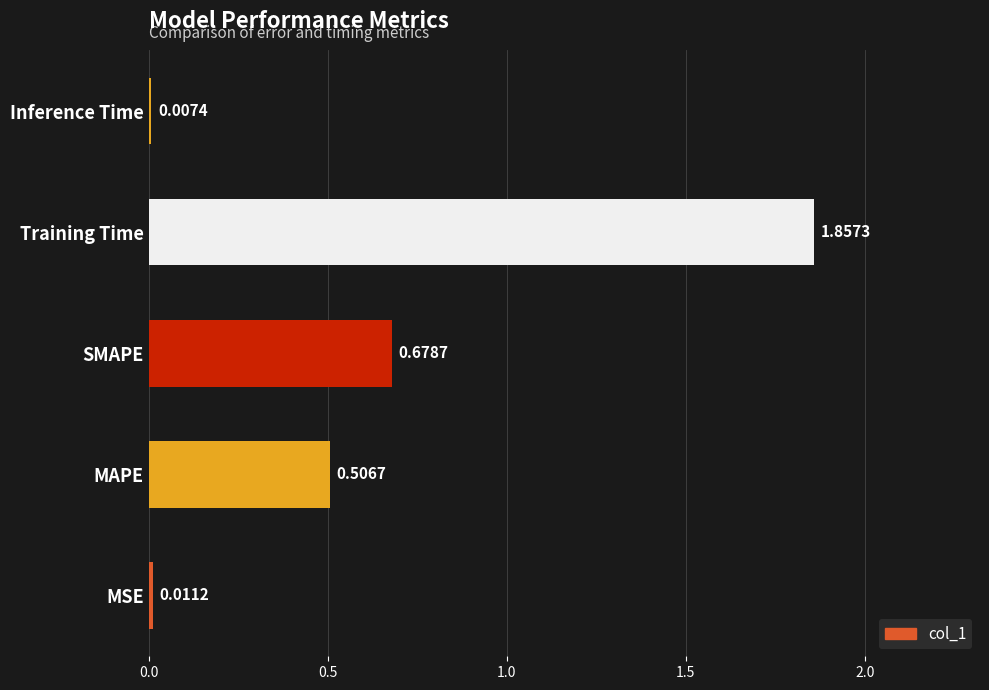

How many categories are shown in the chart?

5